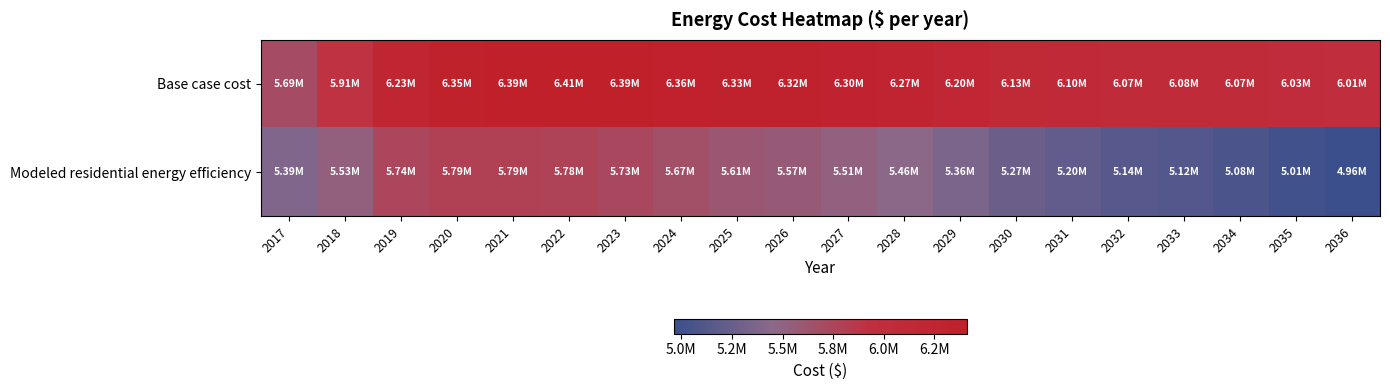

What is the total value across all series at 2033?

11192847.4